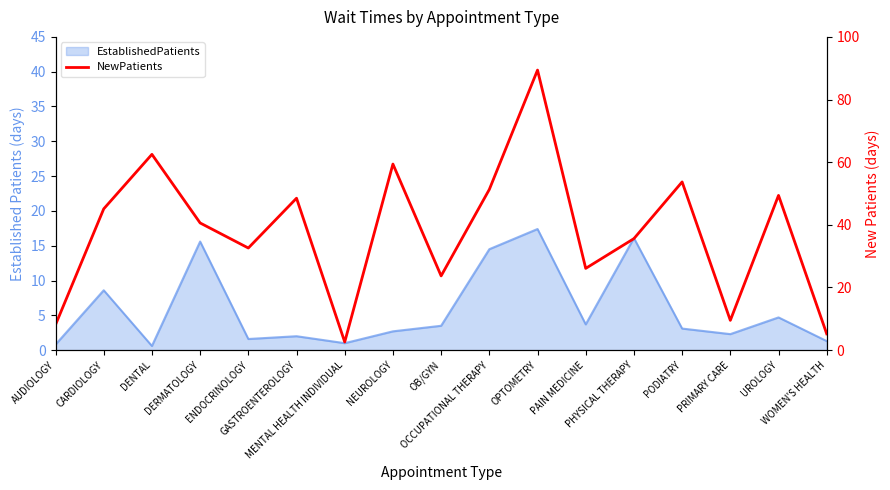

At which label does the data first exceed 40?

CARDIOLOGY